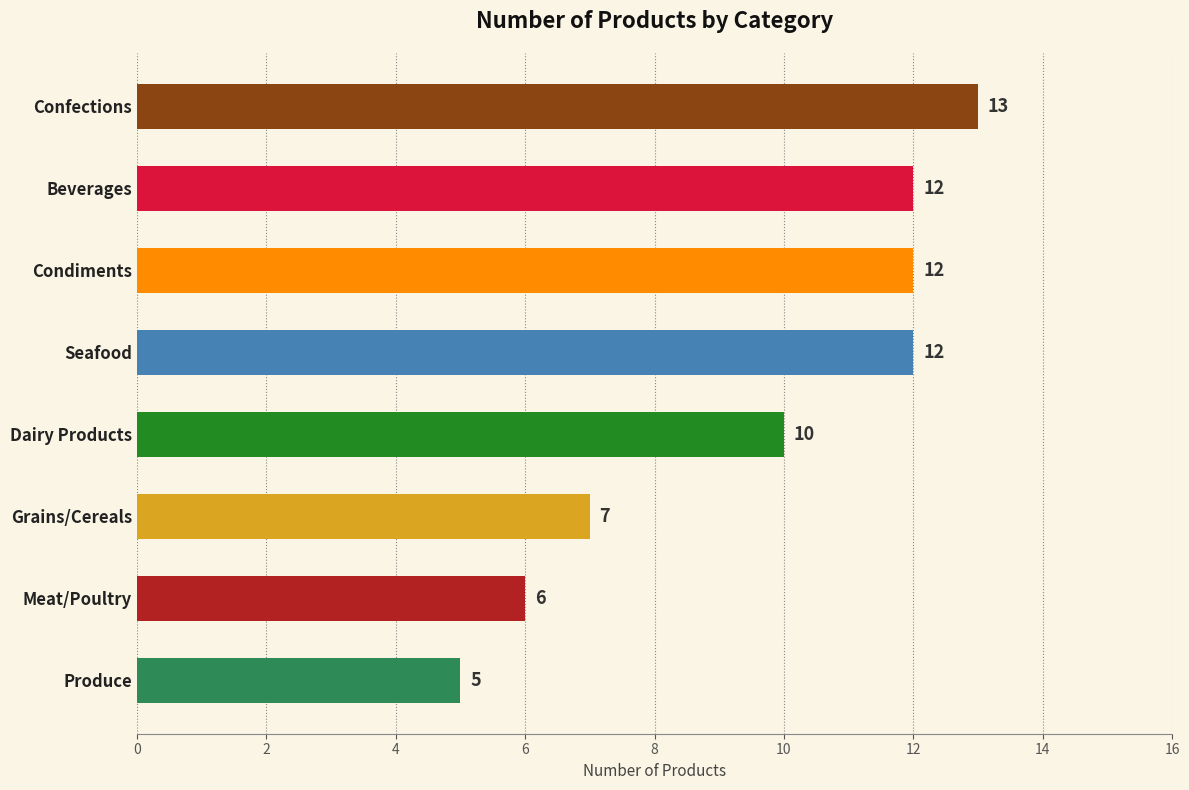

True or false: the data shows 12 at Condiments.

True